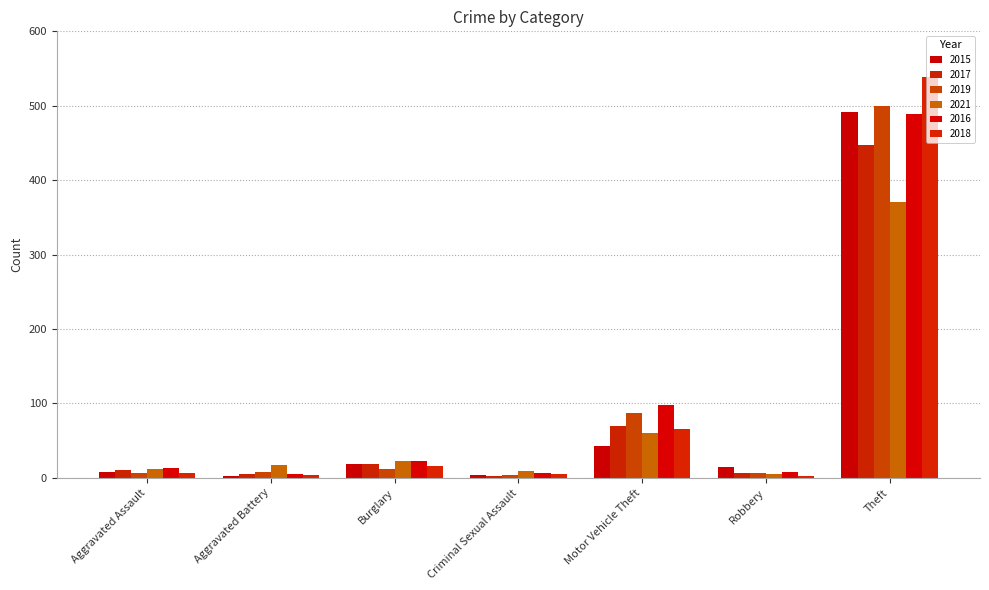

True or false: 2017 has a value of 10 at Aggravated Assault.

True